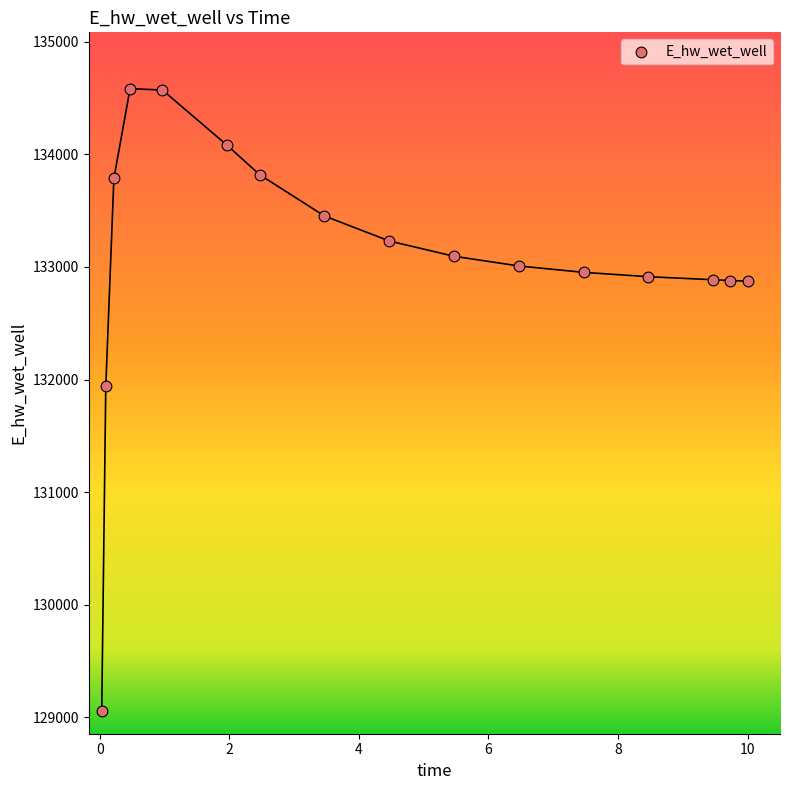

What Y value in the scatter plot is closest to 131819?

131939.5